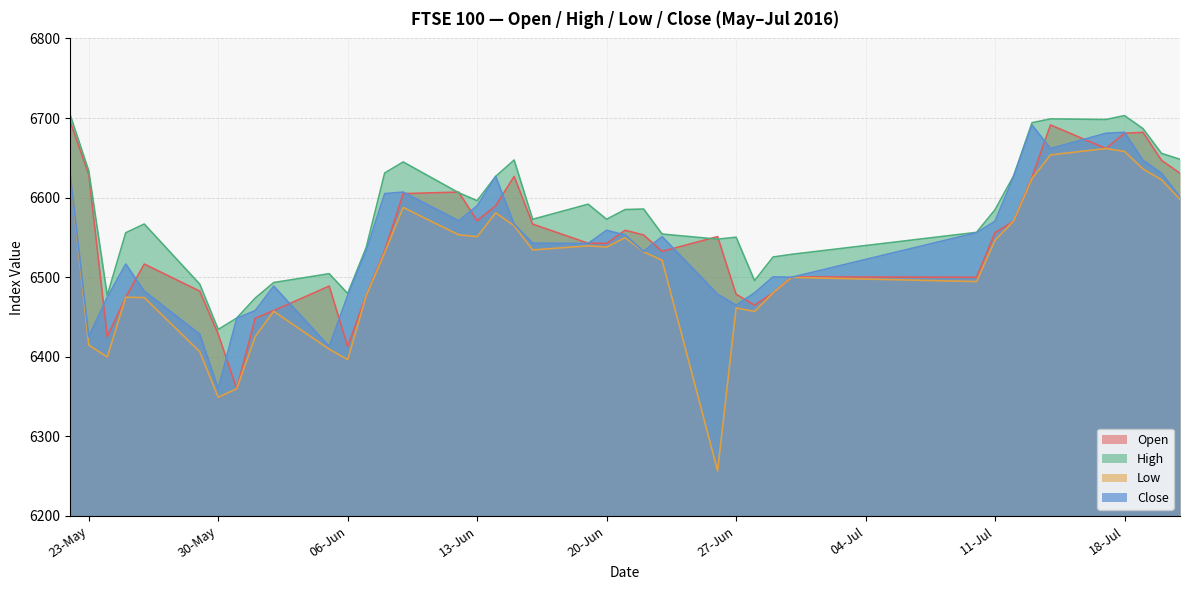

What value does the Low series have at 22?

6580.9